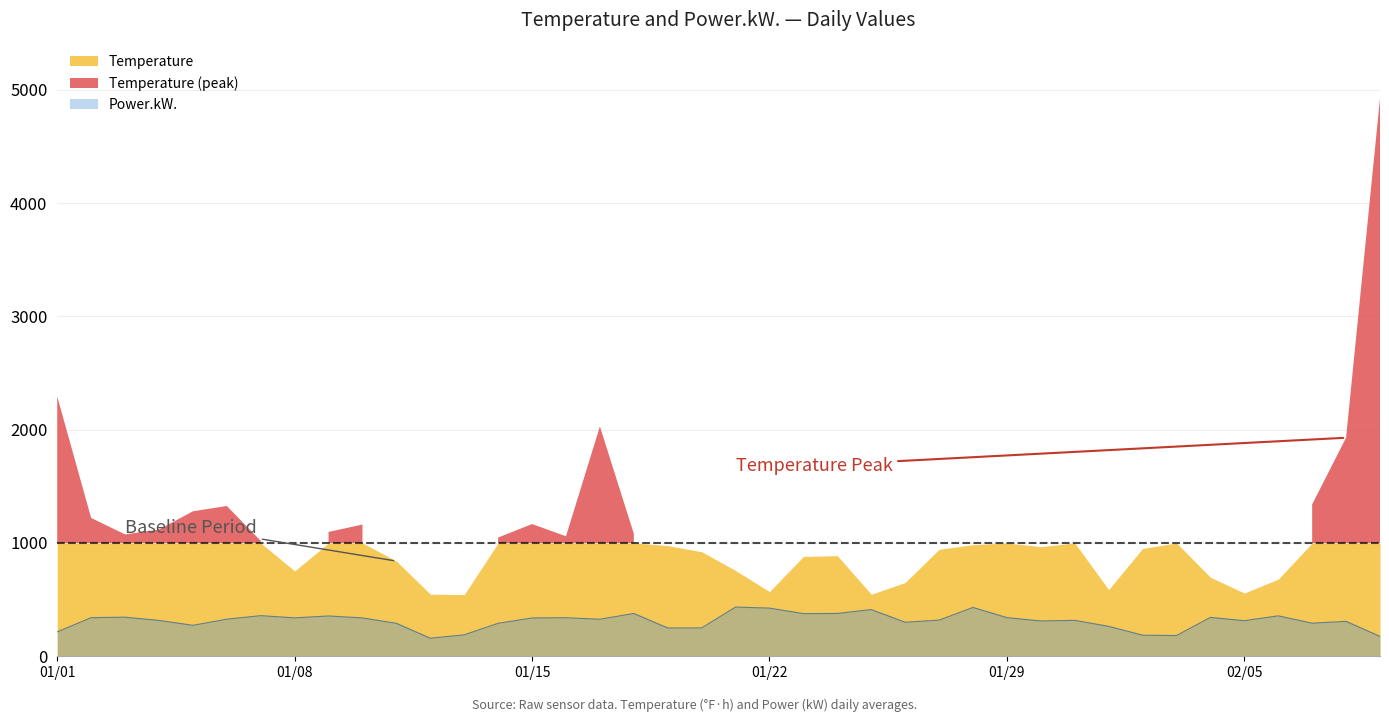

What is the maximum value for Power.kW.?

434.4